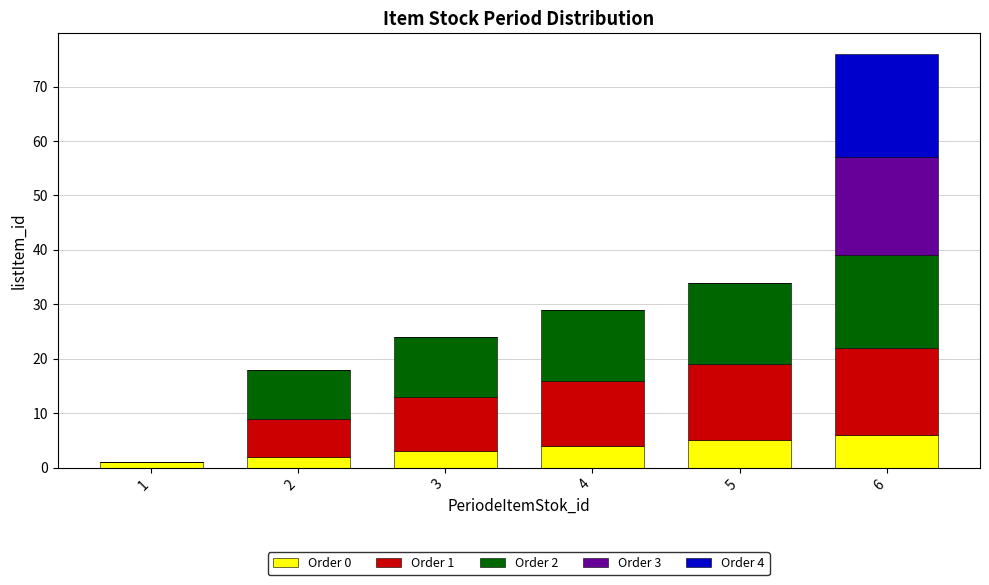

At which category is the sum across all series the highest?

6